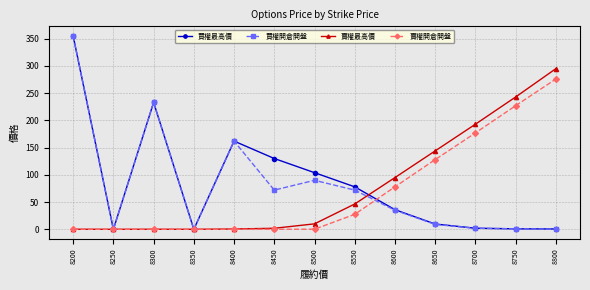

What is the difference between the maximum and second lowest values in the 賣權最高價 series?

295.0